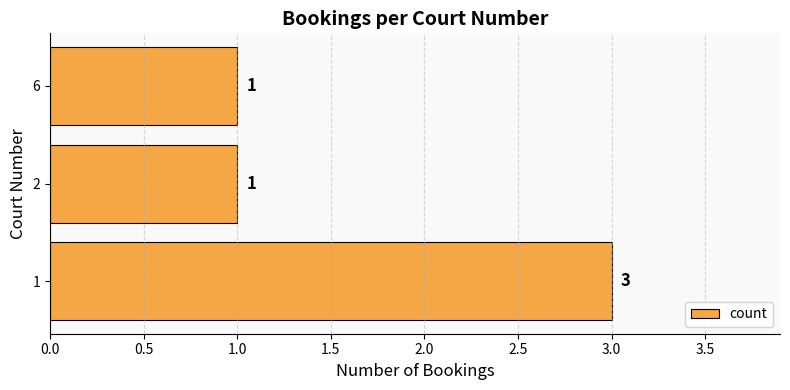

What is the approximate value at 1?

3